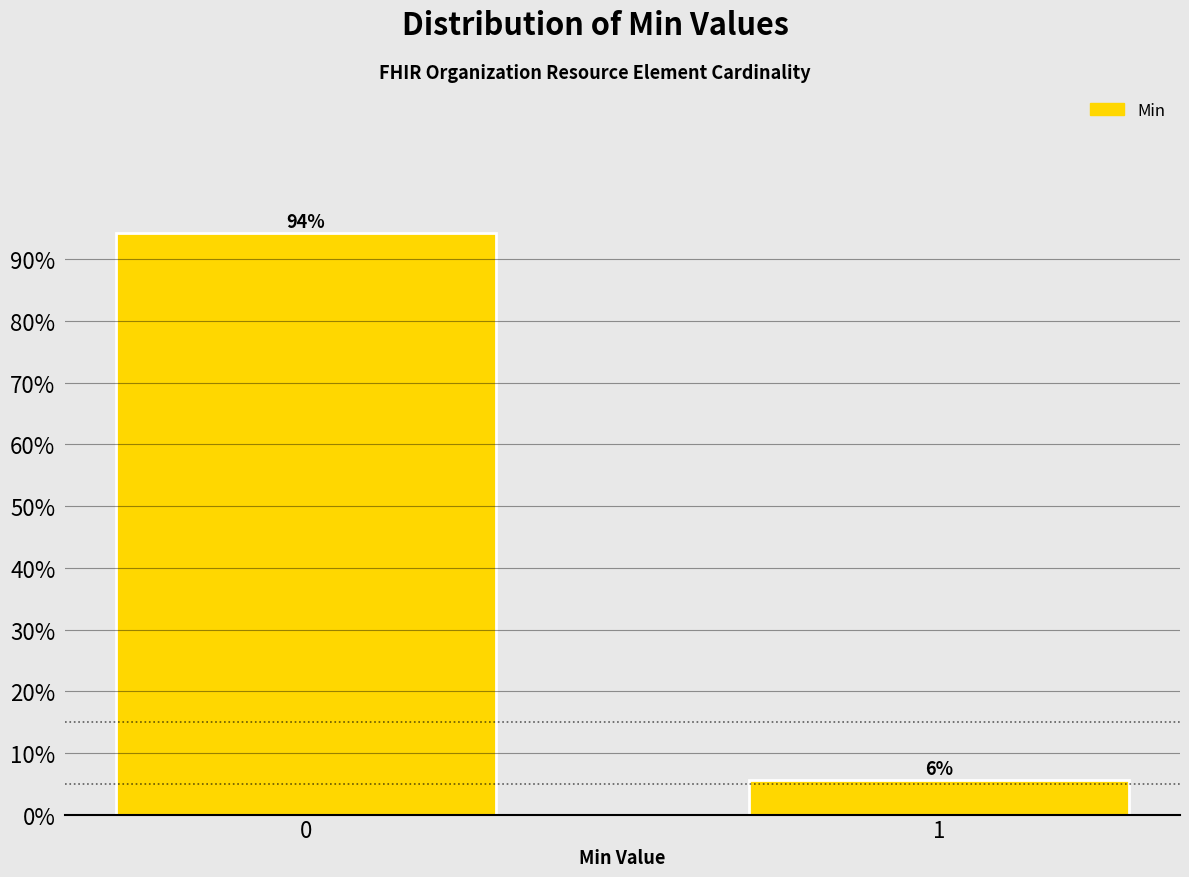

What value does the data have at 0?

94.4